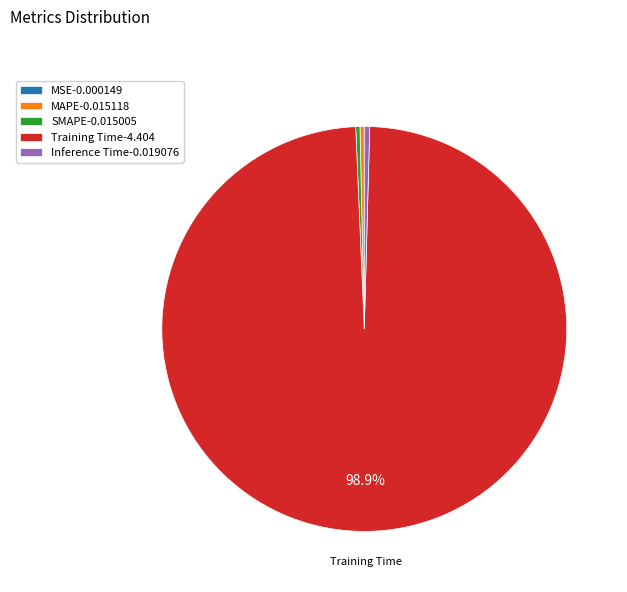

Does any single category account for the majority?

Yes